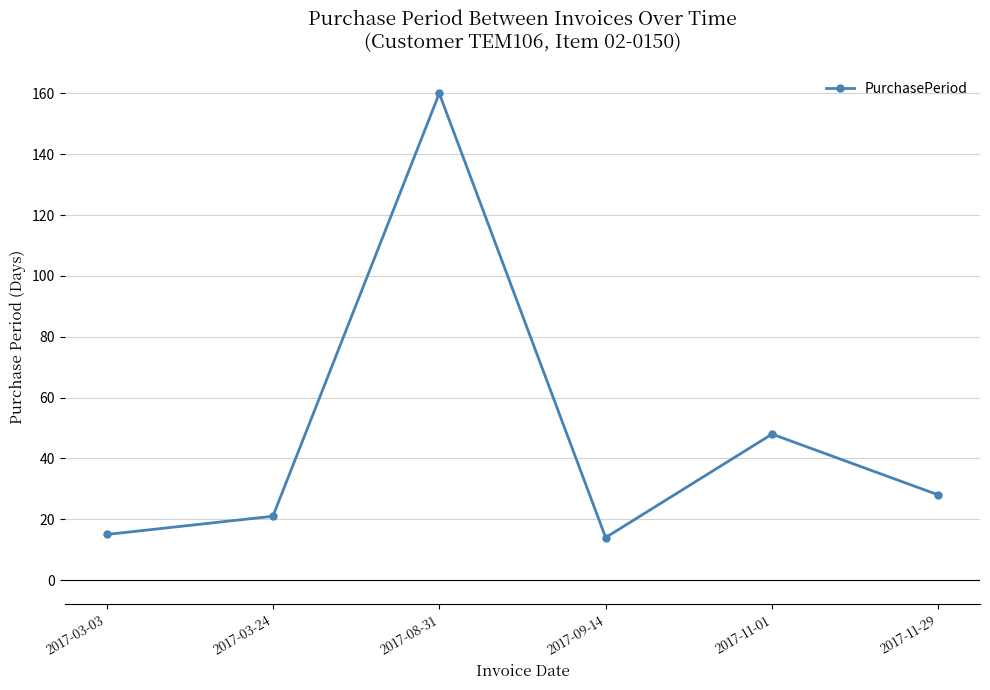

What is the change in value from 2017-03-03 to 2017-03-24?

+6